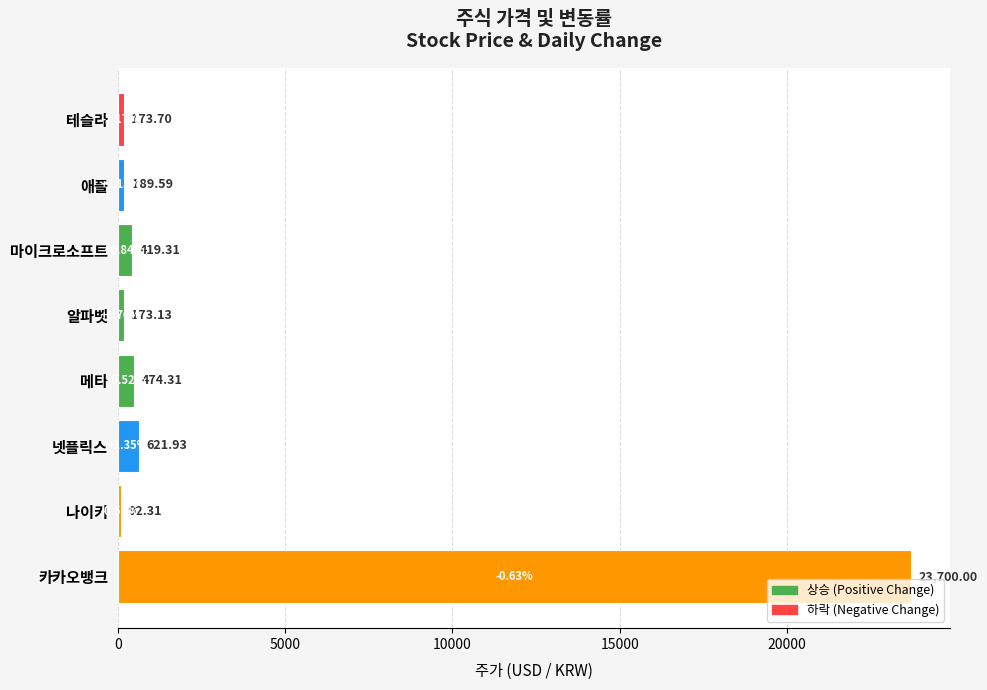

Between 테슬라 and 카카오뱅크, which is larger?

카카오뱅크